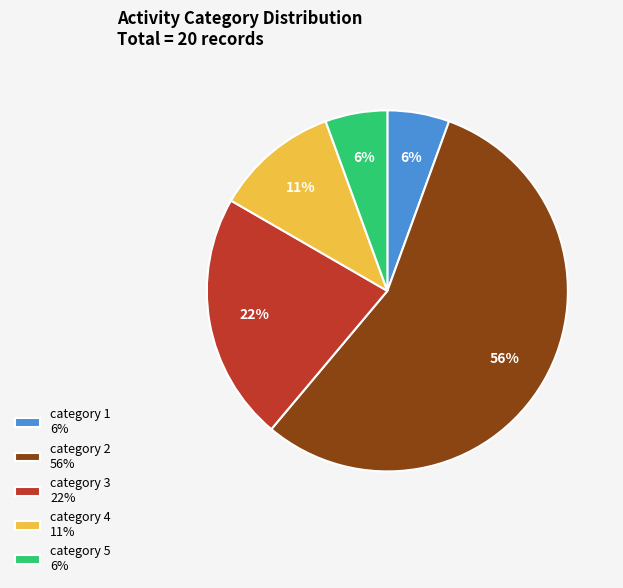

How many slices are in this pie chart?

5